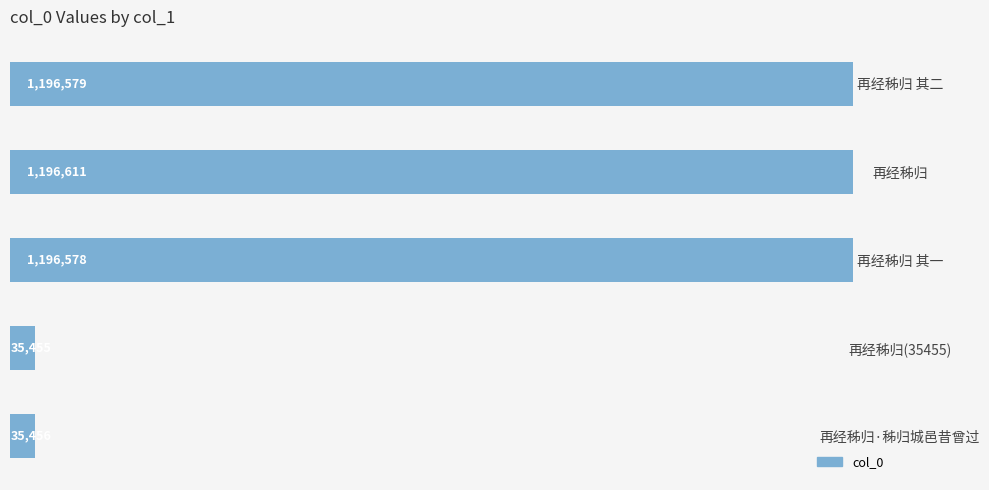

Does the chart contain stacked bars?

No